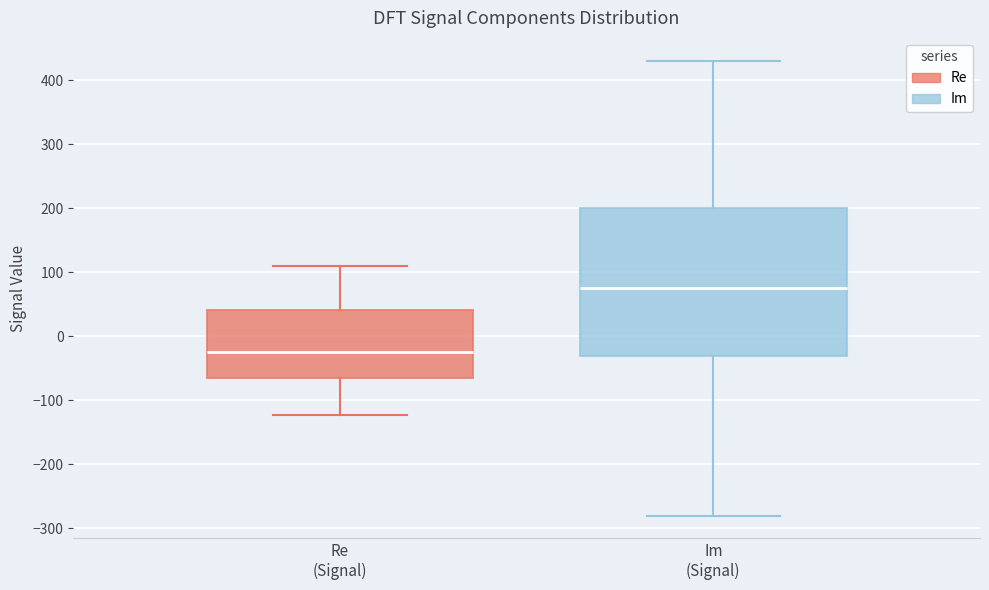

Where is the upper edge of the box for Re (Signal) on the y-axis? The values are not printed on the chart, so give them approximately, as read against the axis.

40